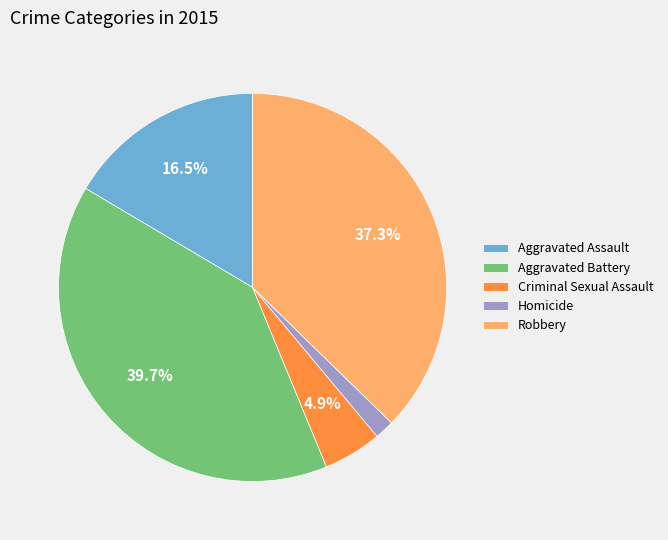

To the nearest percent, what is the difference between the largest and smallest slice percentages?

38%